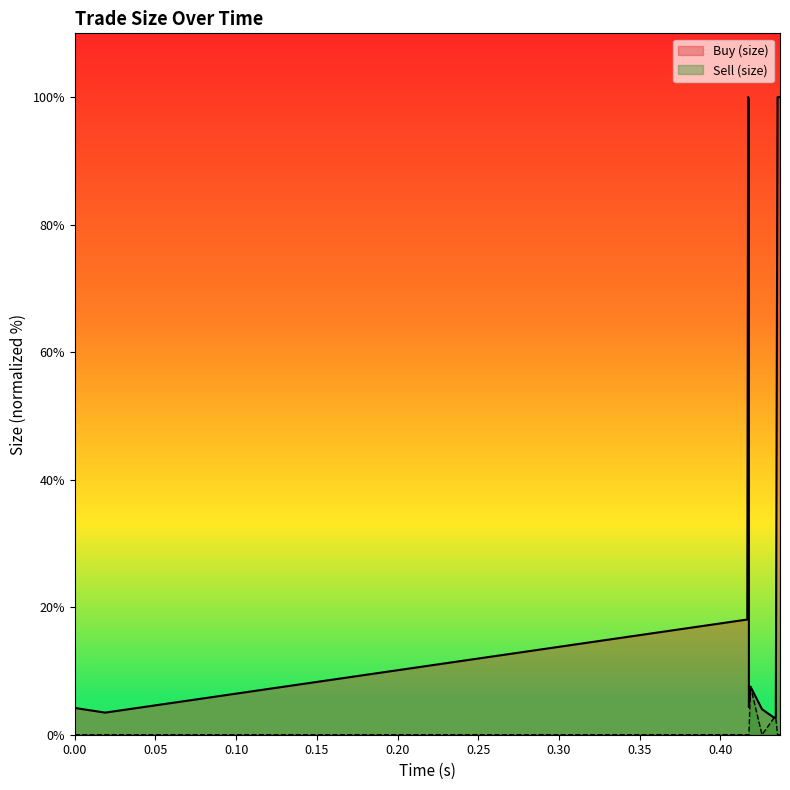

Reading left to right, list all the values displayed in this chart.

Buy (size): 4.2	3.5	18.1	100.0	100.0	100.0	100.0	98.9	4.3	7.5	4.0	2.7	2.7	2.7	2.7	2.7	2.7	100.0	100.0	100.0
Sell (size): 0.0	0.0	0.0	0.0	0.0	0.0	0.0	0.0	0.0	7.5	0.0	2.7	2.7	2.7	2.7	2.7	2.7	0.0	0.0	0.0